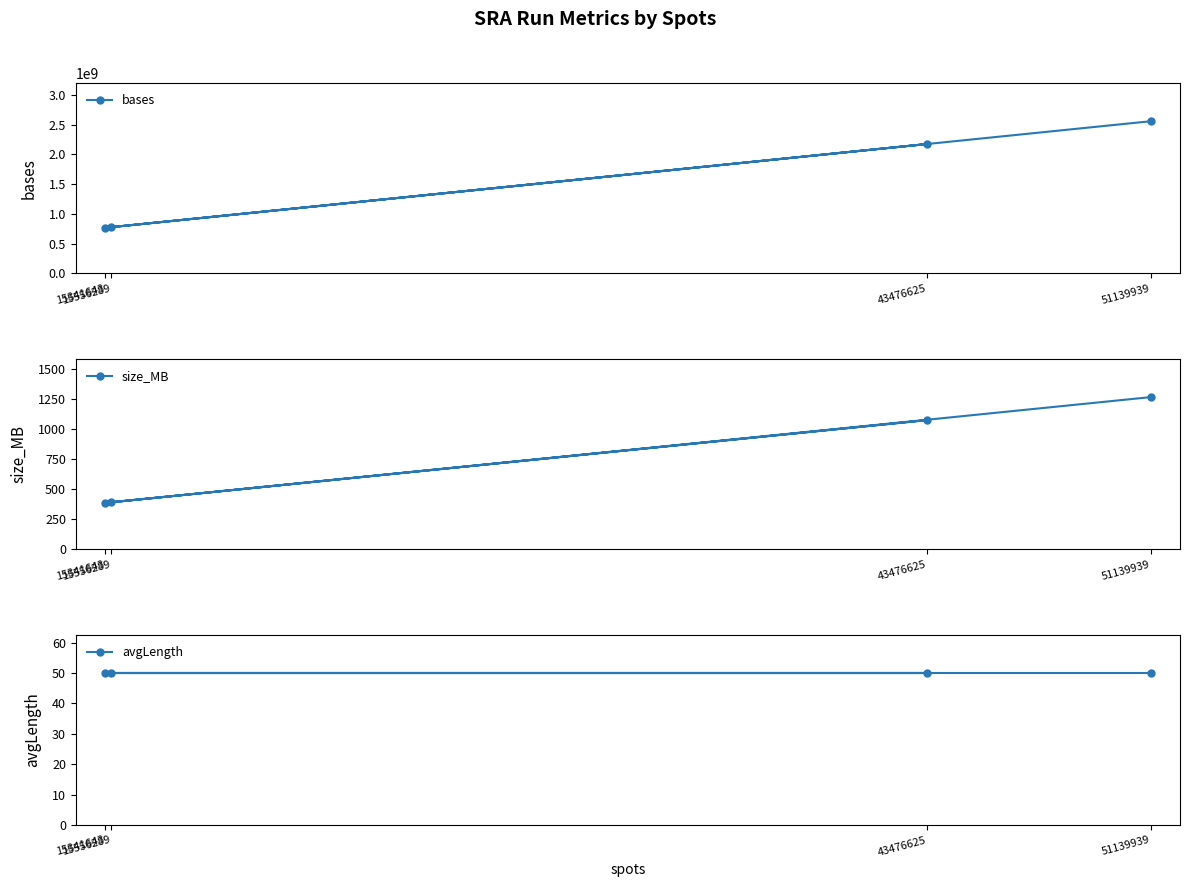

The value of size_MB at 15341643 is 387. True or false?

True